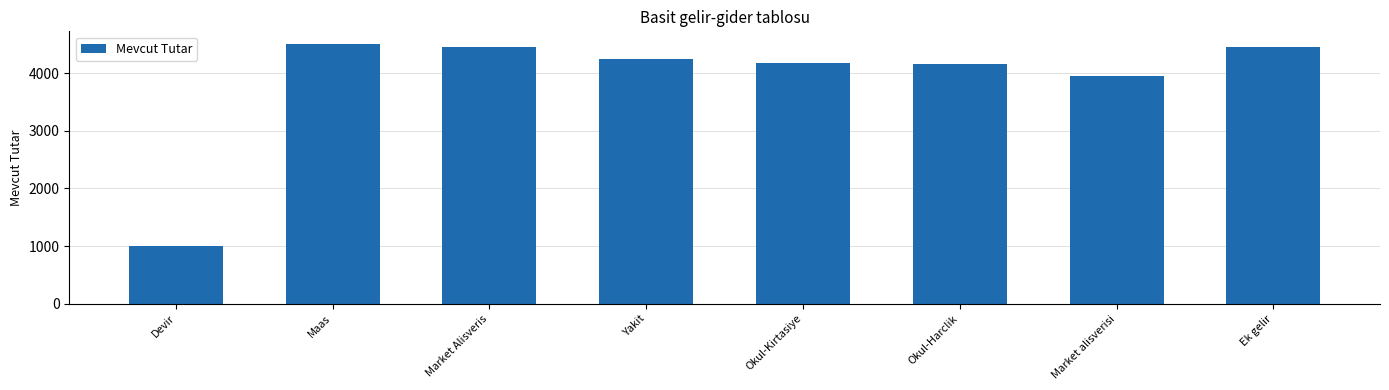

Where is the data nearest to the value 2750?

Market alisverisi